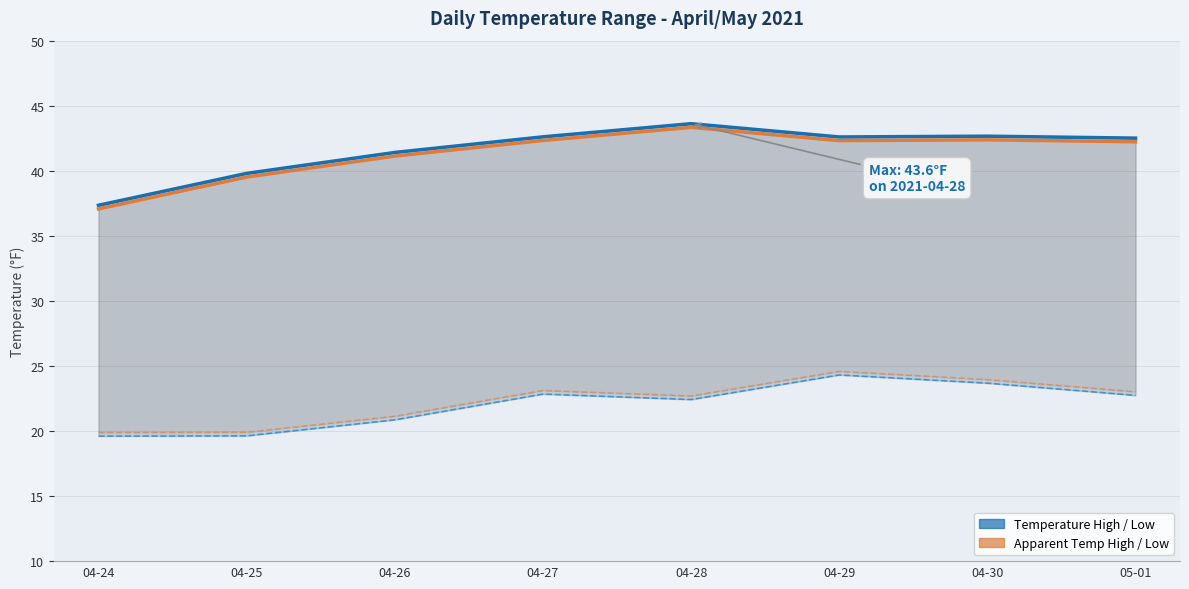

The temperatureLow series shows 39.8 at 04-25. True or false?

True